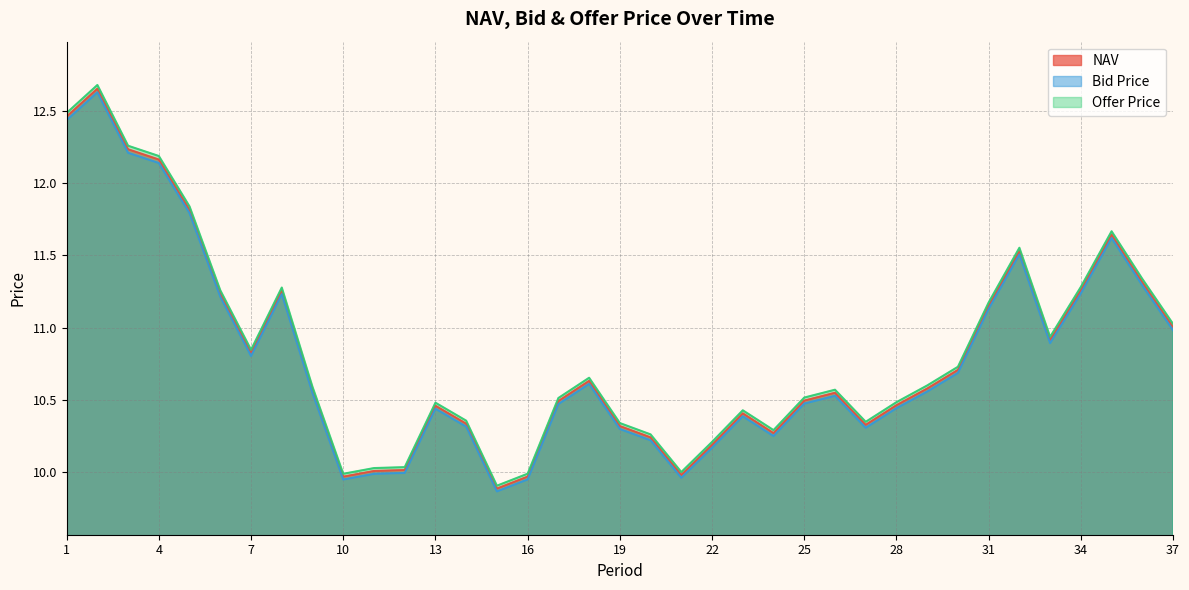

Which has a higher value, 12 or 37?

37